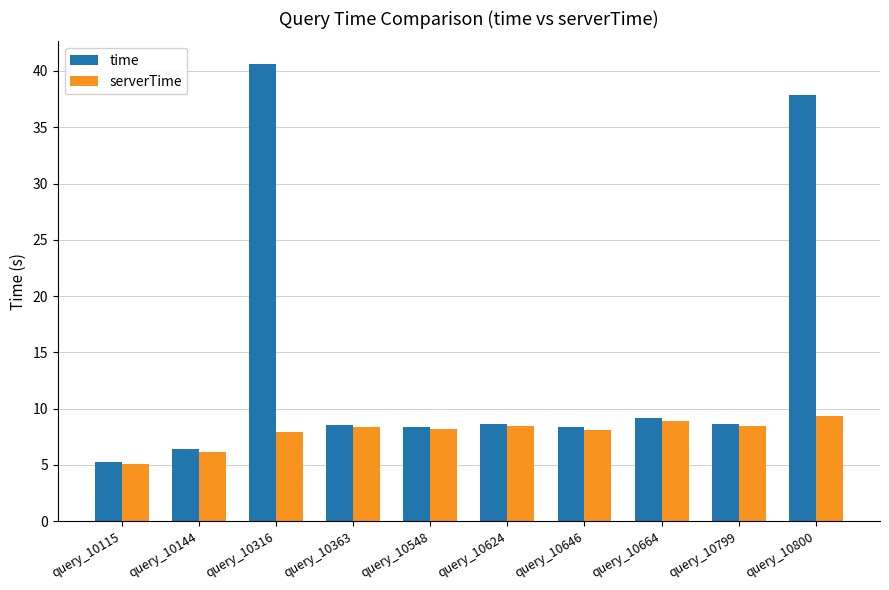

What is the value of the time bar at the 1st from the left?

5.3